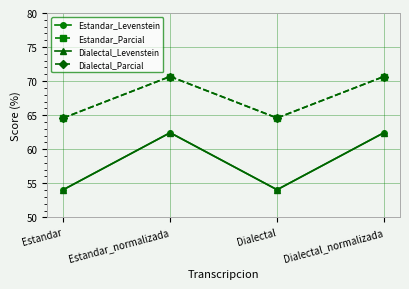

Is it true that Estandar_Levenstein equals 54.1 at Dialectal?

True